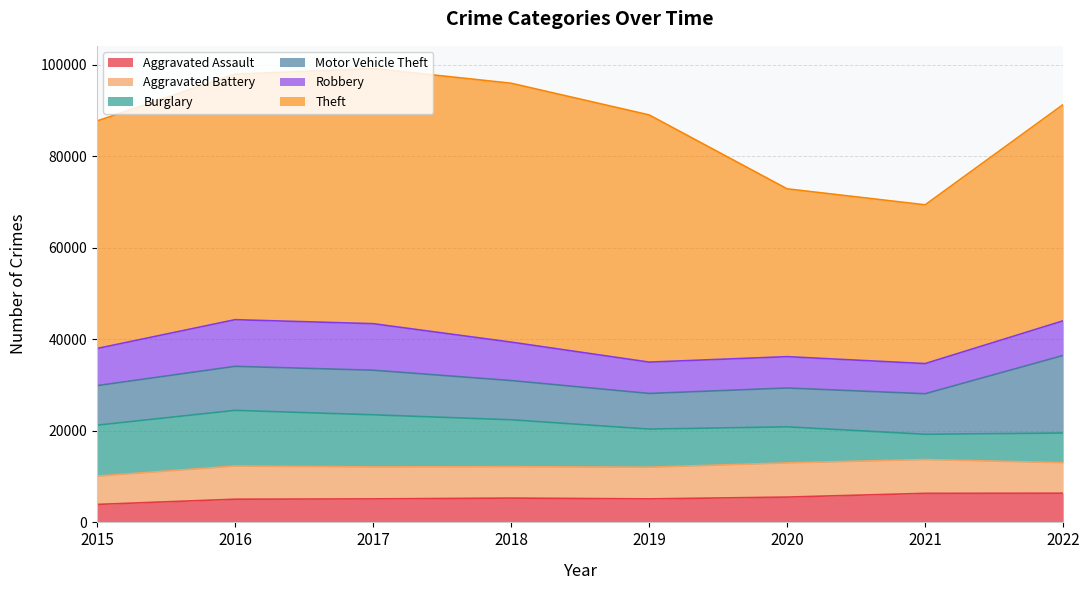

True or false: Burglary has more than 0 points higher than both neighbors.

True